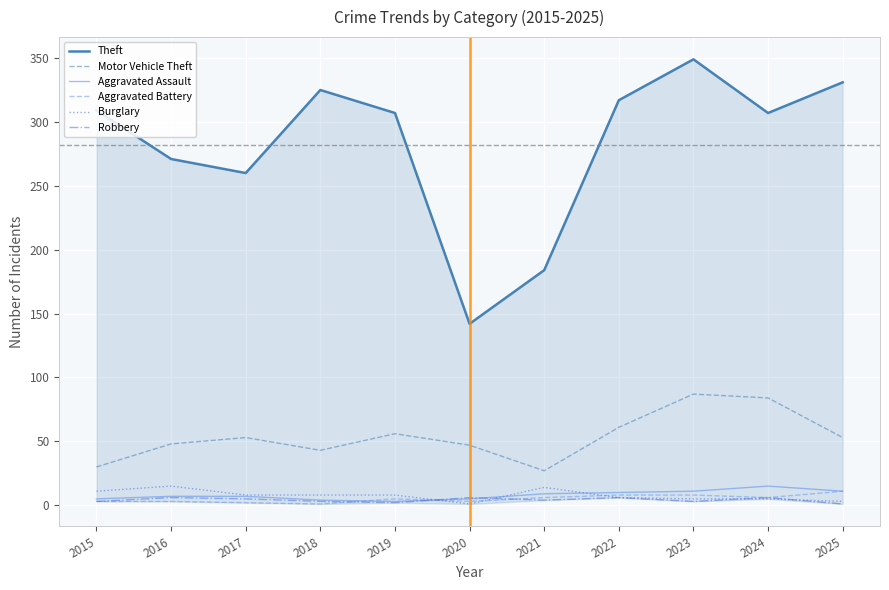

How many values in the Theft series are below 307?

4